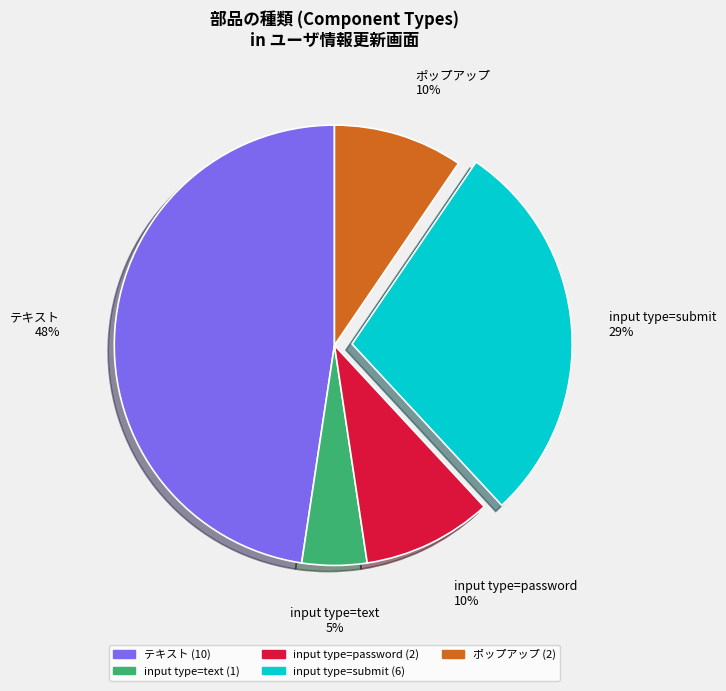

To the nearest percent, what is the average slice percentage?

20%